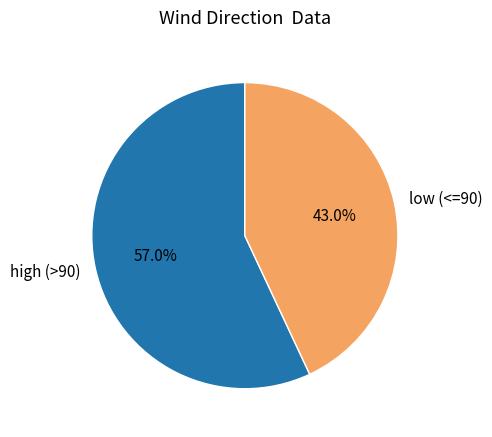

How much of the chart is everything except low (<=90)?

57.0%